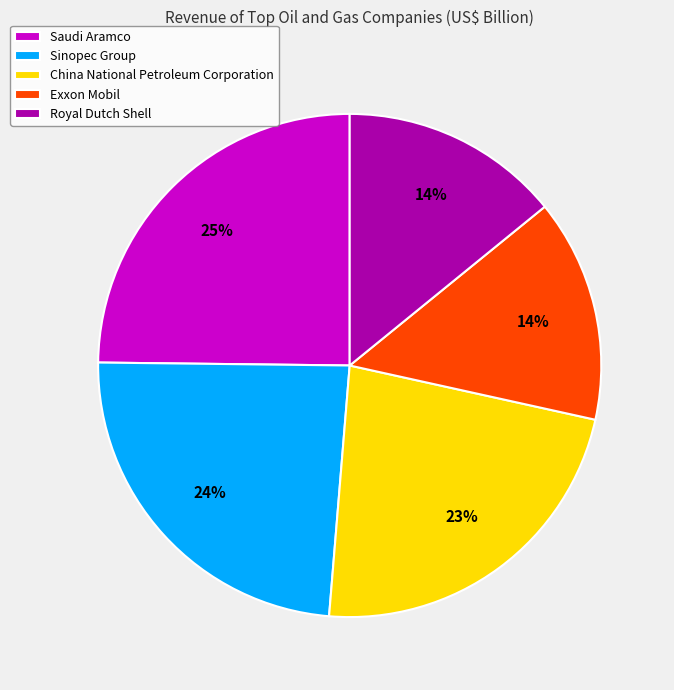

Approximately how many times larger is the value at Royal Dutch Shell compared to Sinopec Group?

0.6